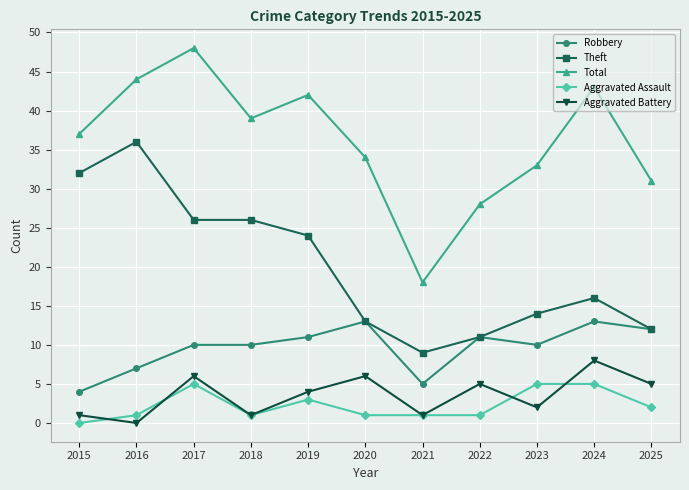

The value of Robbery at 2022 is 3. True or false?

False